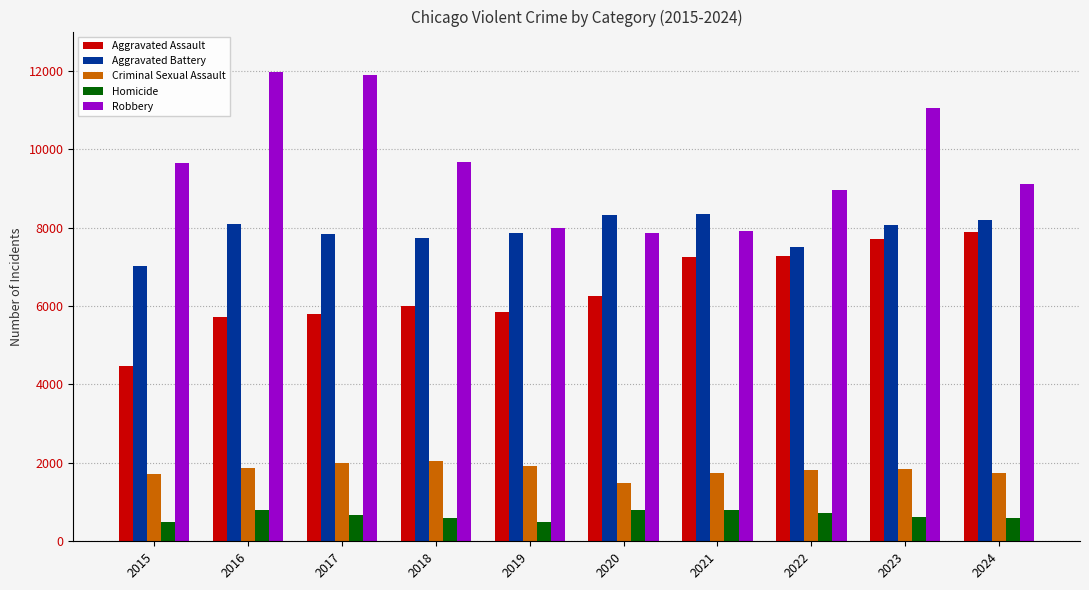

At 2024, list the series in order from smallest to largest.

Homicide, Criminal Sexual Assault, Aggravated Assault, Aggravated Battery, Robbery